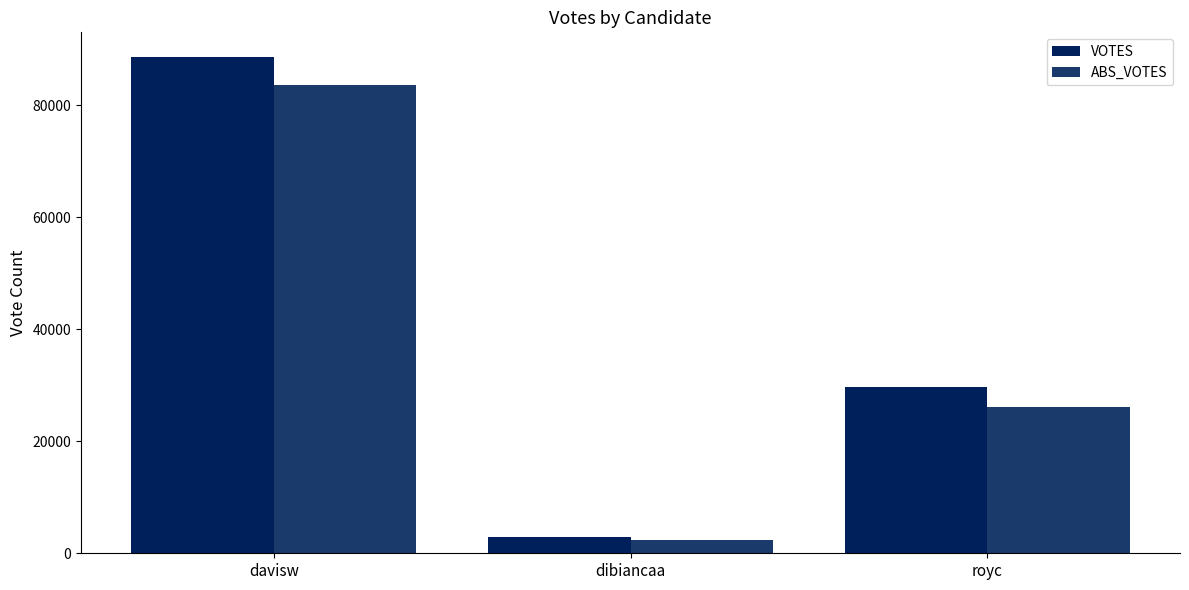

How many categories are shown in the chart?

3